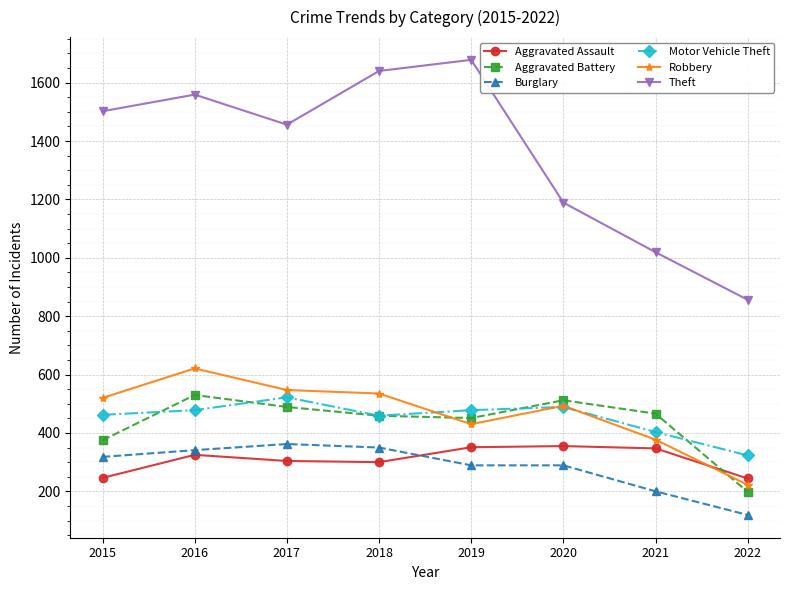

How many categories are shown in the chart?

8